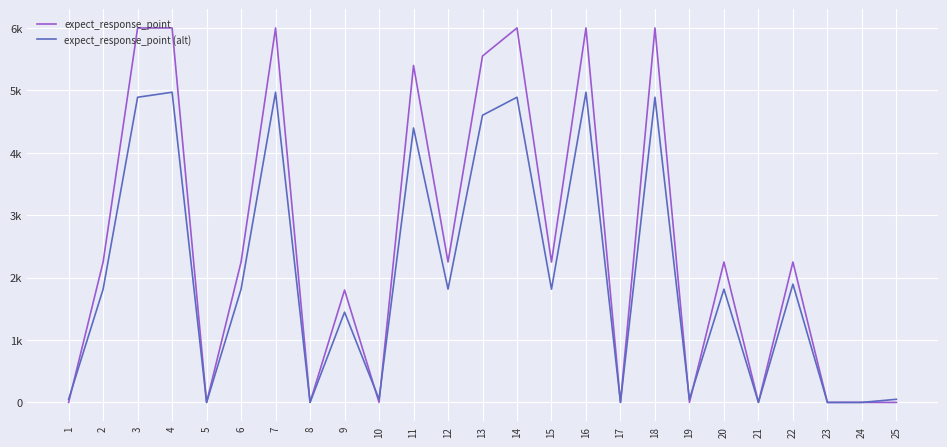

What are all the series names shown in the legend?

expect_response_point, expect_response_point (alt)